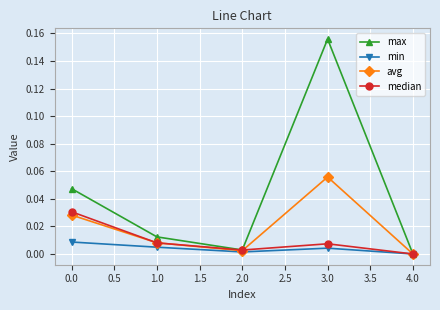

Count the number of categories in the chart.

5